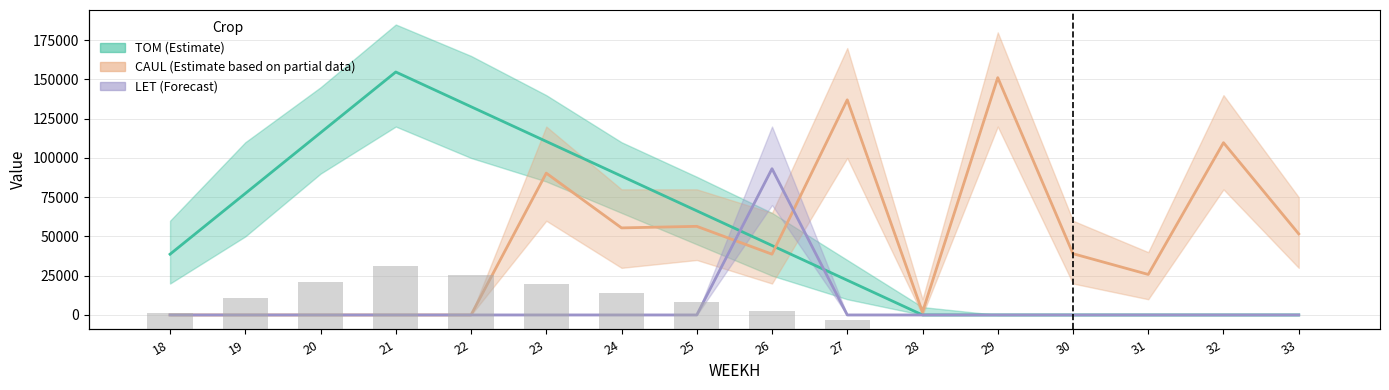

Are the bars grouped side by side (vs. stacked)?

No